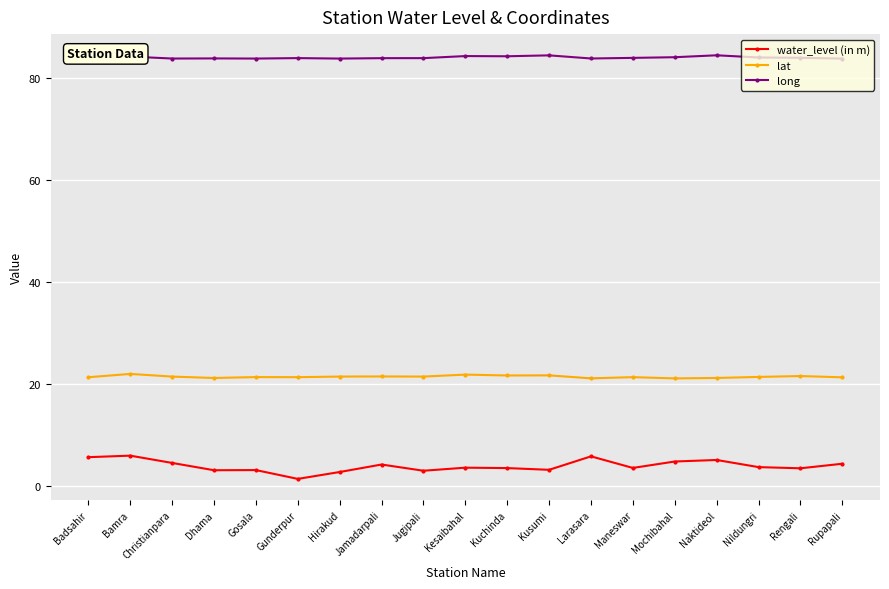

List the series in order of their overall mean, highest first.

long, lat, water_level (in m)